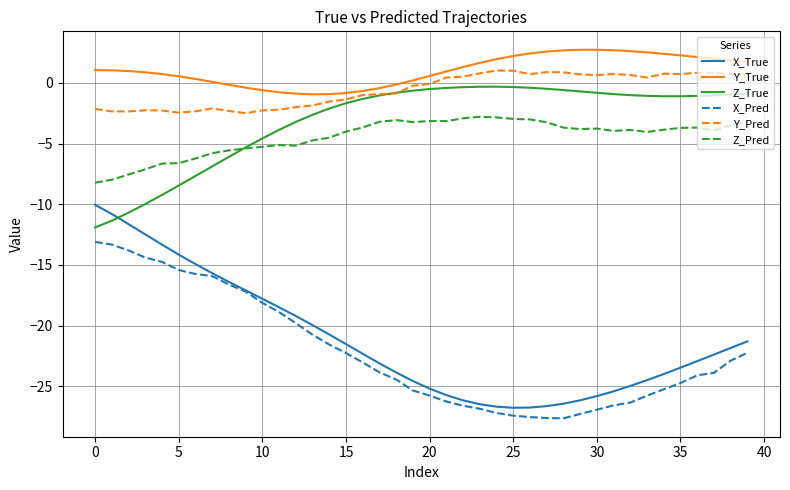

True or false: Z_Pred has more than 0 interior local peaks.

True